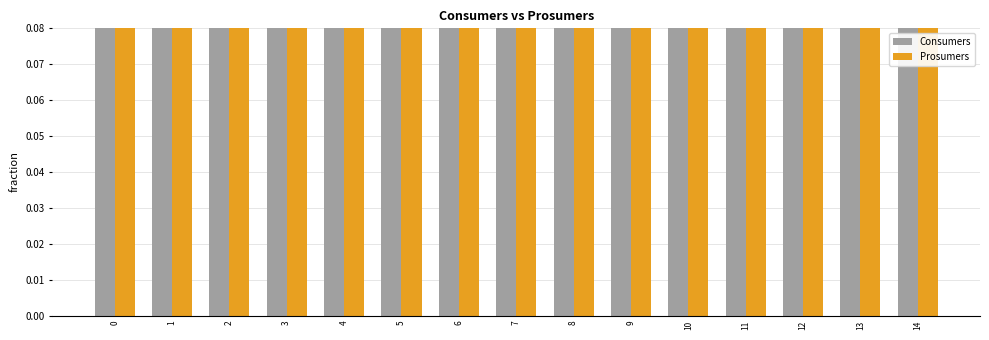

Rank the series at 10 from highest to lowest value.

Consumers, Prosumers